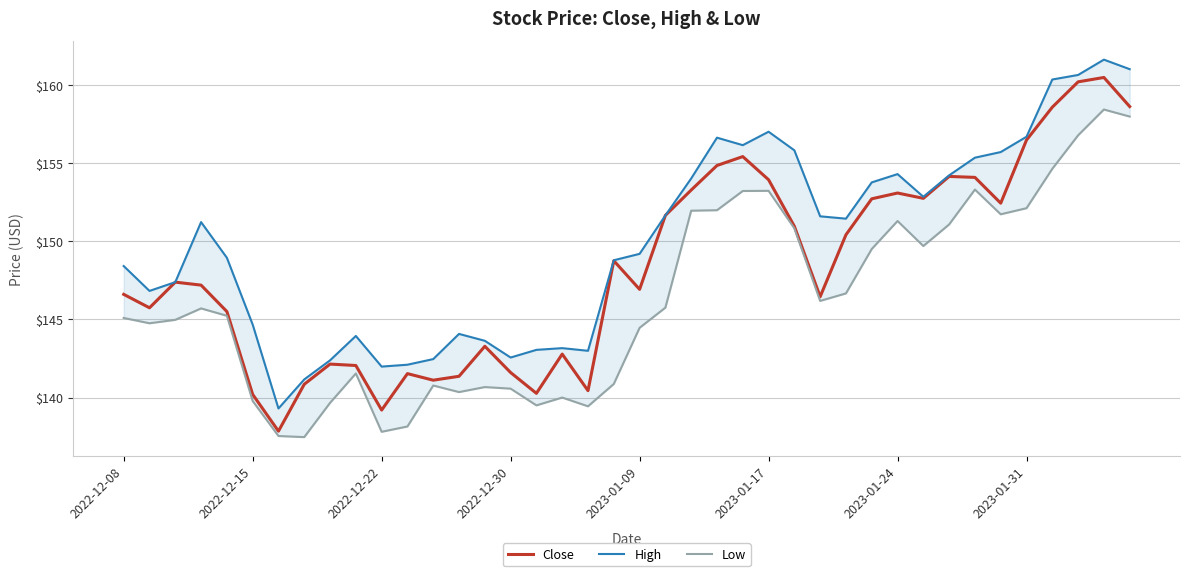

The High series shows 246.6 at 19. True or false?

False